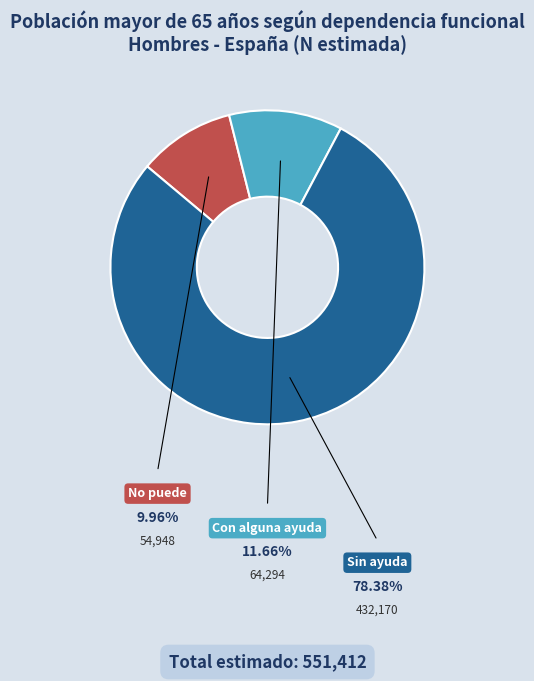

To the nearest percent, what is the difference between the Con alguna ayuda and Sin ayuda slice percentages?

67%